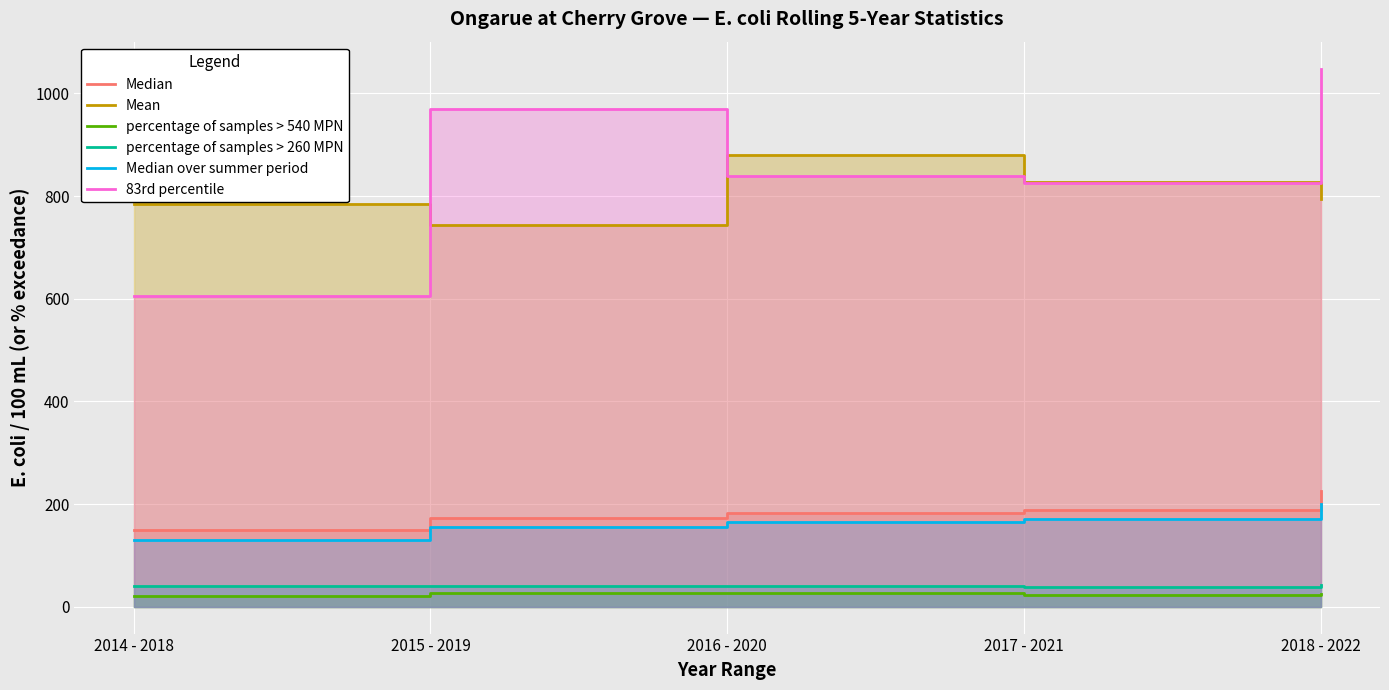

What is the sum of all percentage of samples > 540 MPN values?

121.2